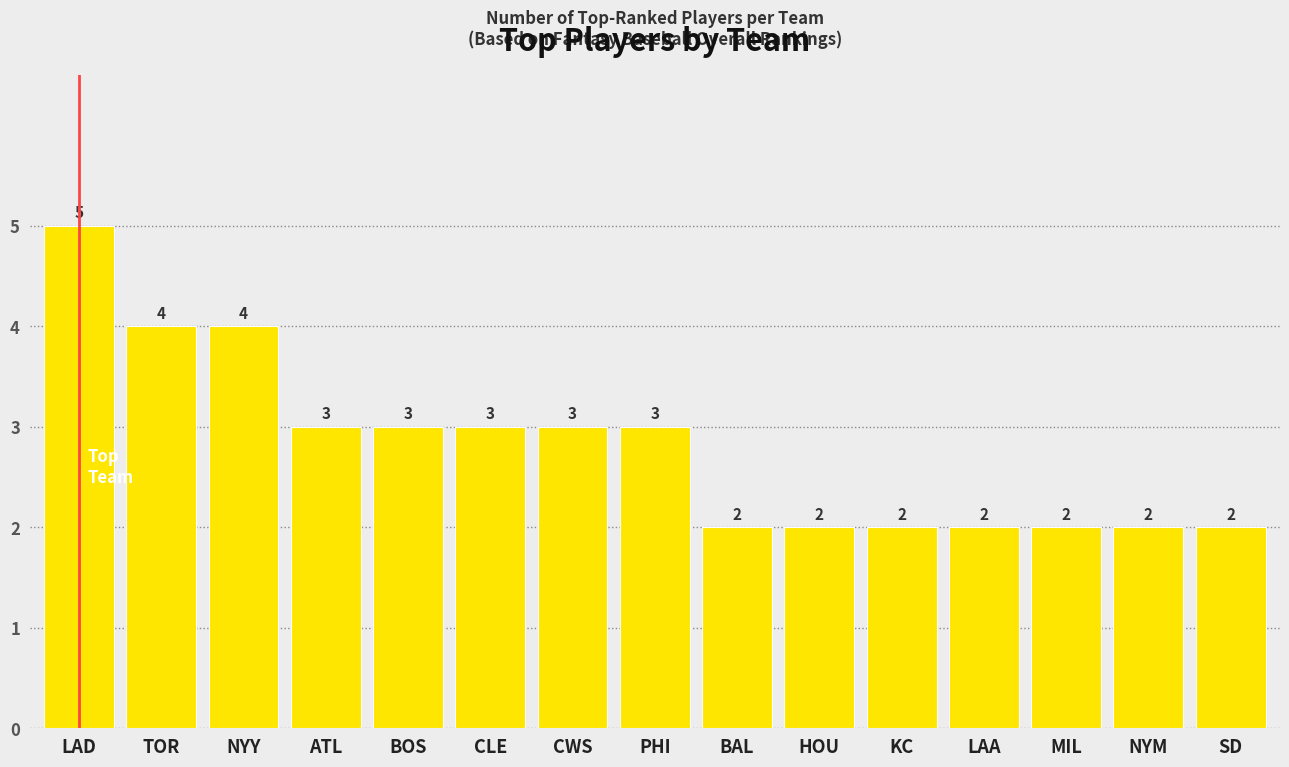

What is the maximum value shown in the chart?

5